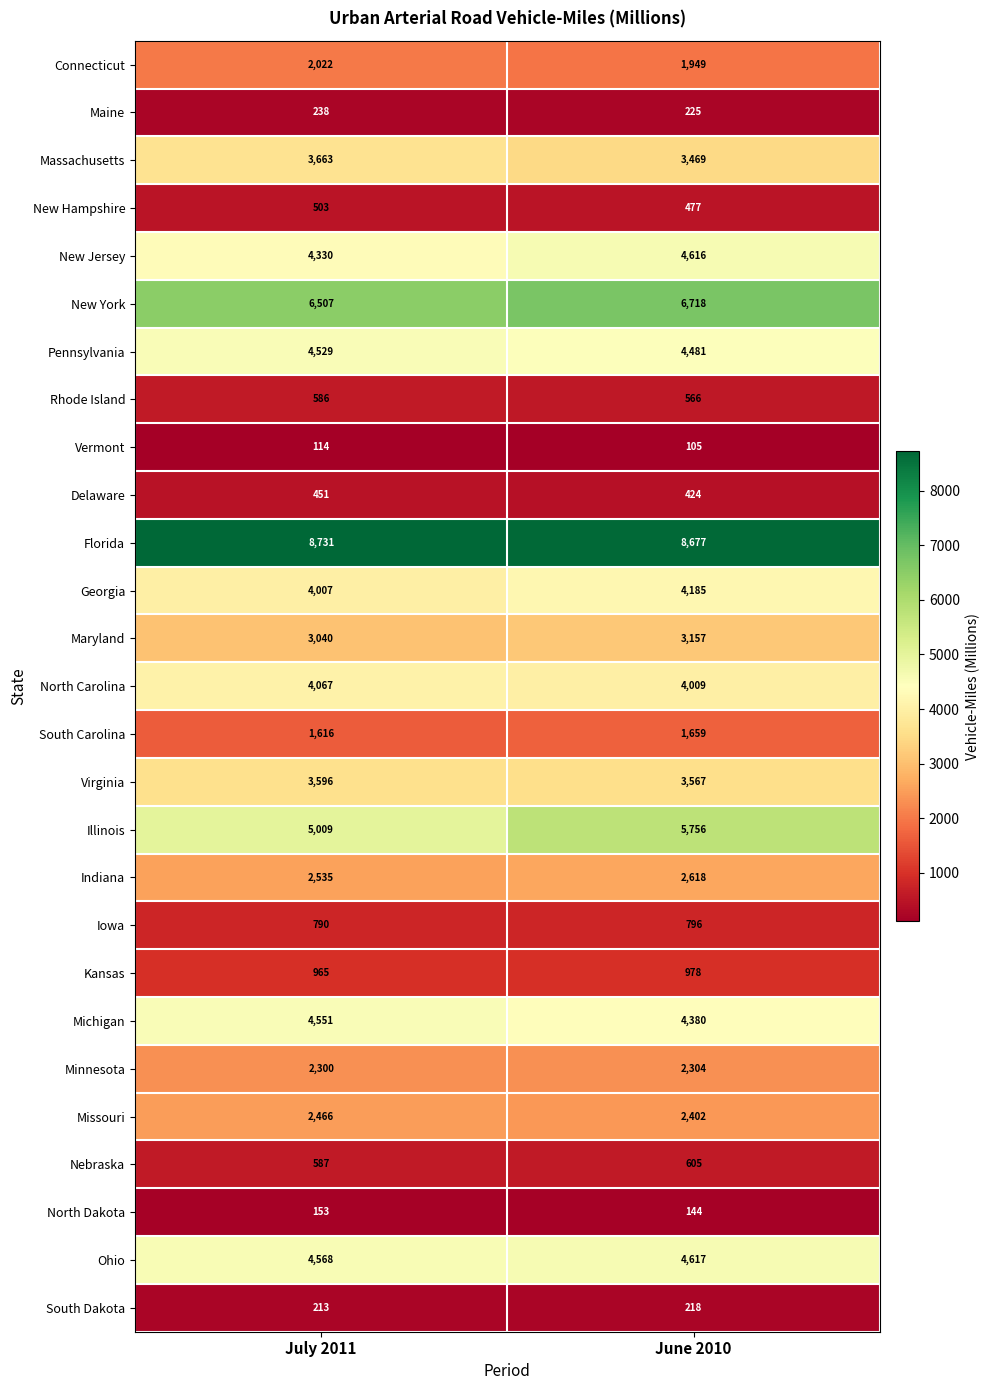

At which label is New York closest to 6612?

July 2011